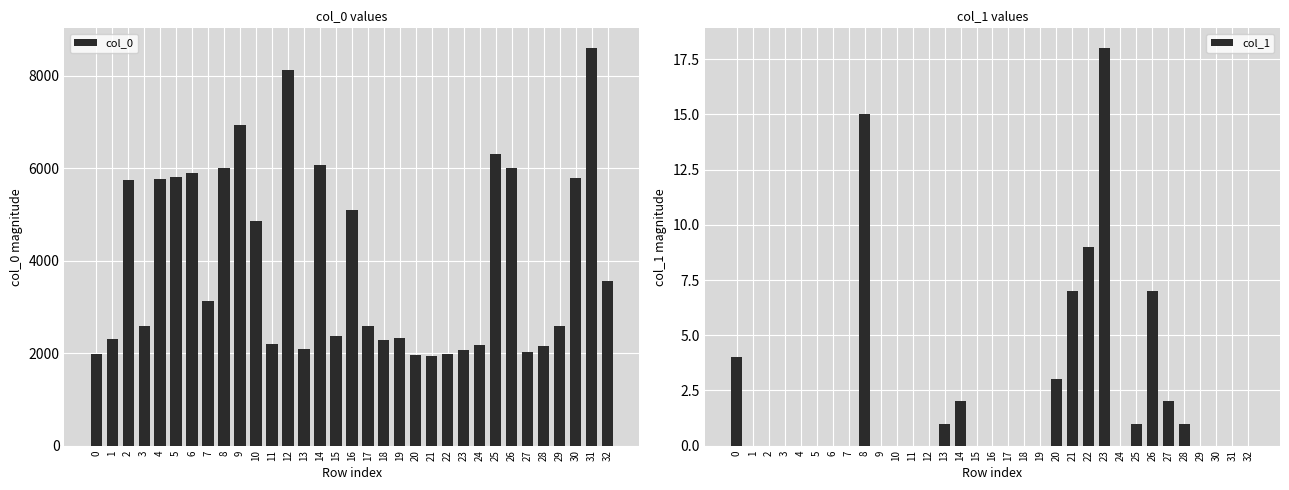

True or false: col_0 has a value of 6005 at 26.

True